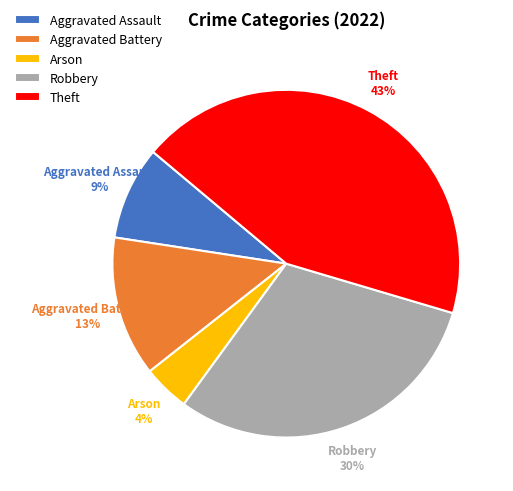

To the nearest percent, what is the average slice percentage?

20%